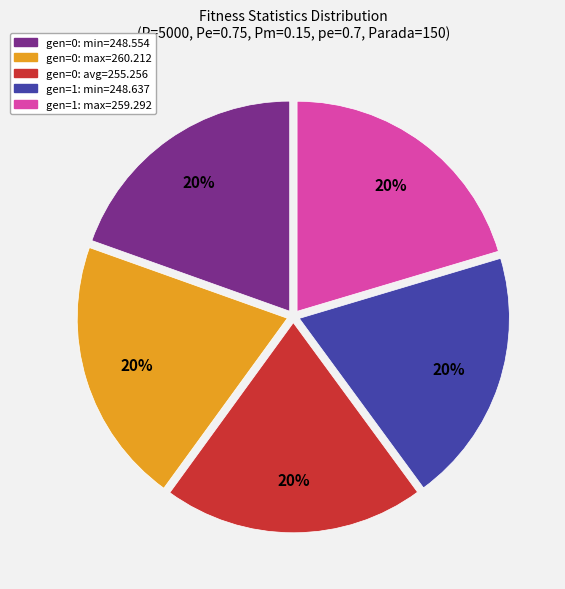

Do gen=0: max=260.212 and gen=1: min=248.637 together represent more than half of the pie?

No